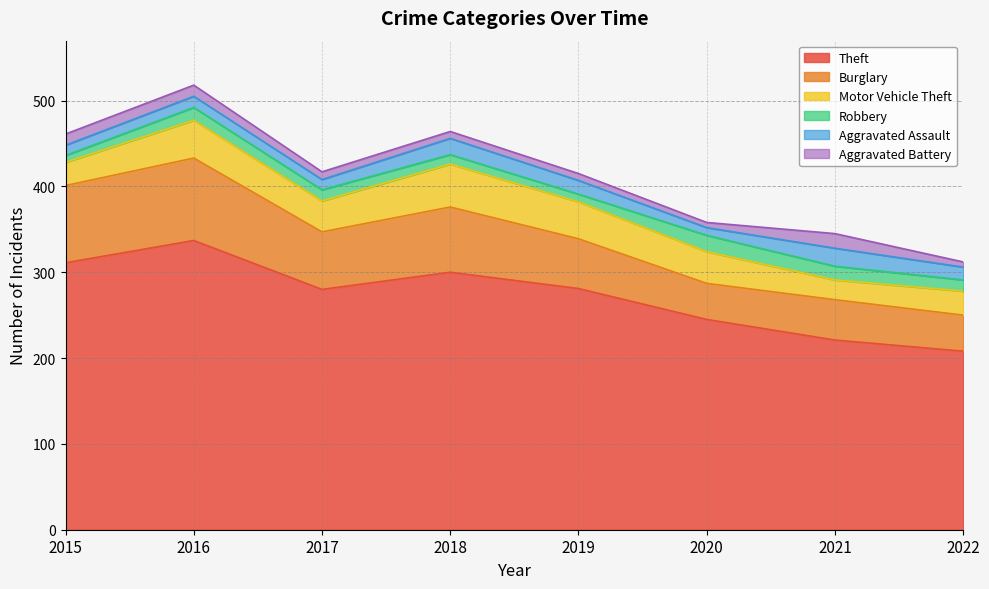

Rank the series by their maximum value, from lowest to highest.

Aggravated Battery, Robbery, Aggravated Assault, Motor Vehicle Theft, Burglary, Theft